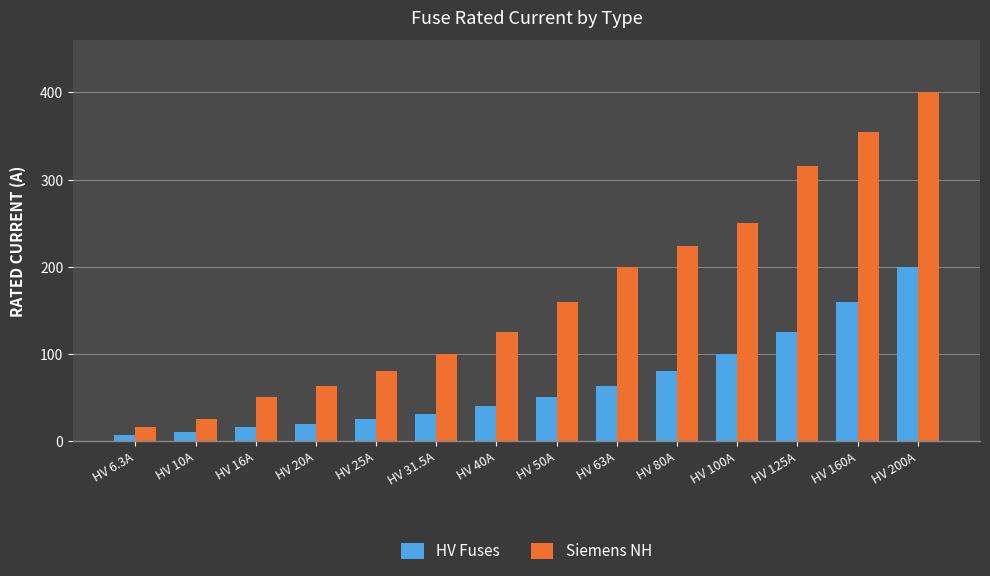

What position from the left is HV 25A?

5